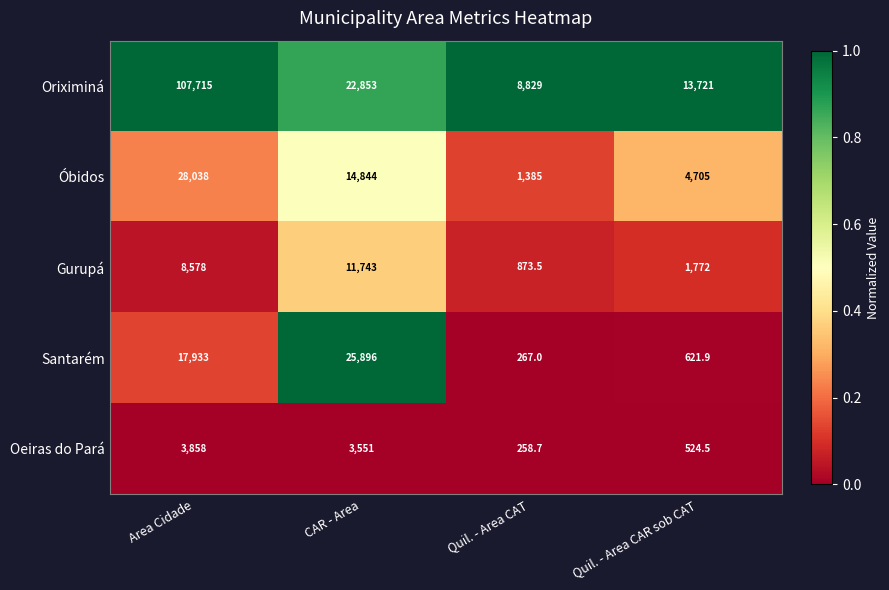

What is the sum of all Oriximiná values?

153118.0